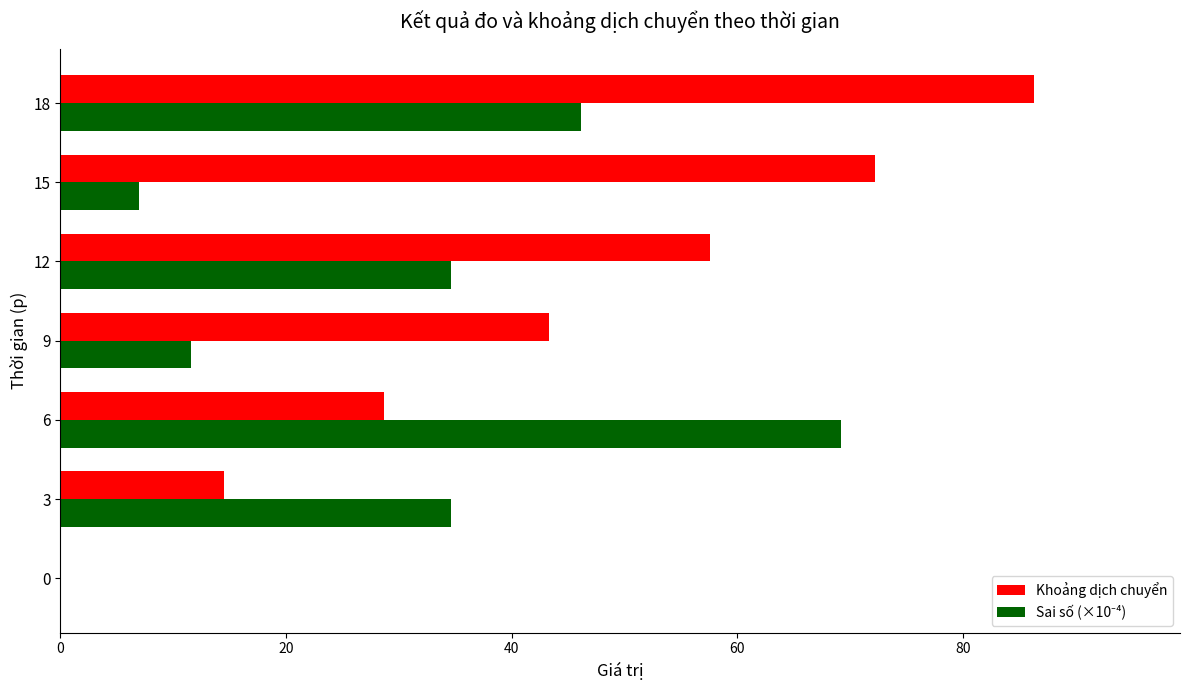

Is it true that Khoảng dịch chuyển equals 28.7 at 6?

True